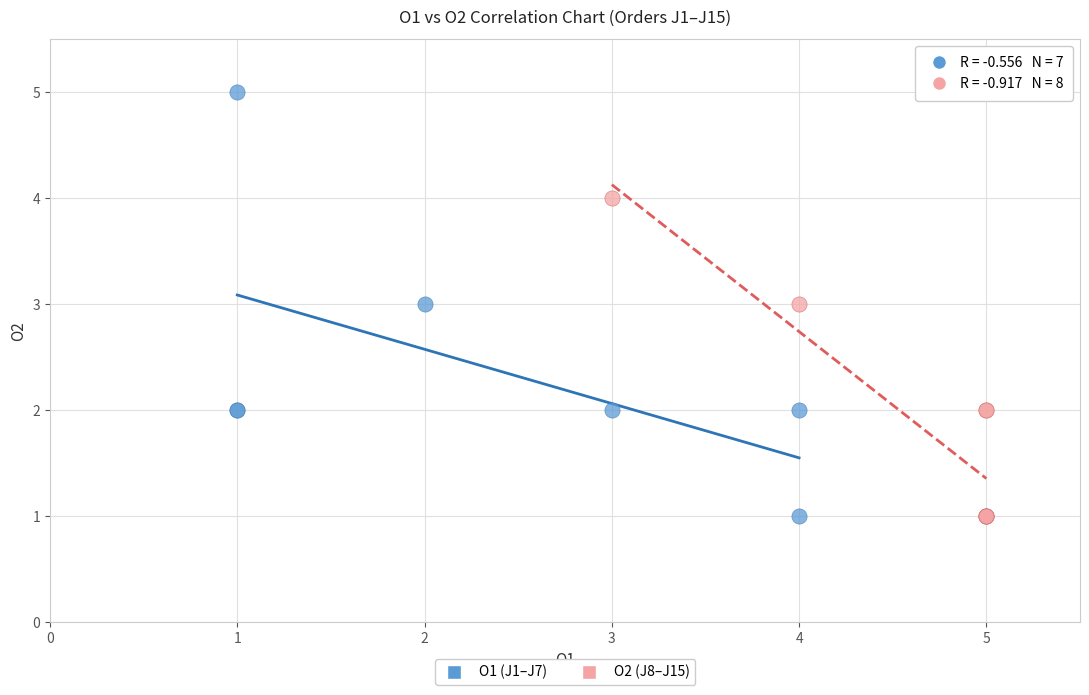

What are all the series names shown in the legend?

O1 (J1–J7), O2 (J8–J15)